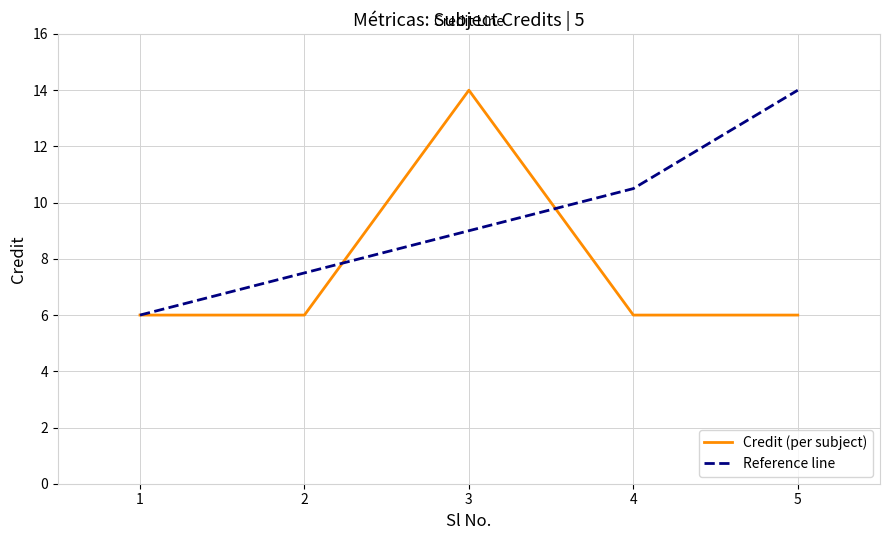

Rank the series at 4 from highest to lowest value.

Reference line, Credit (per subject)